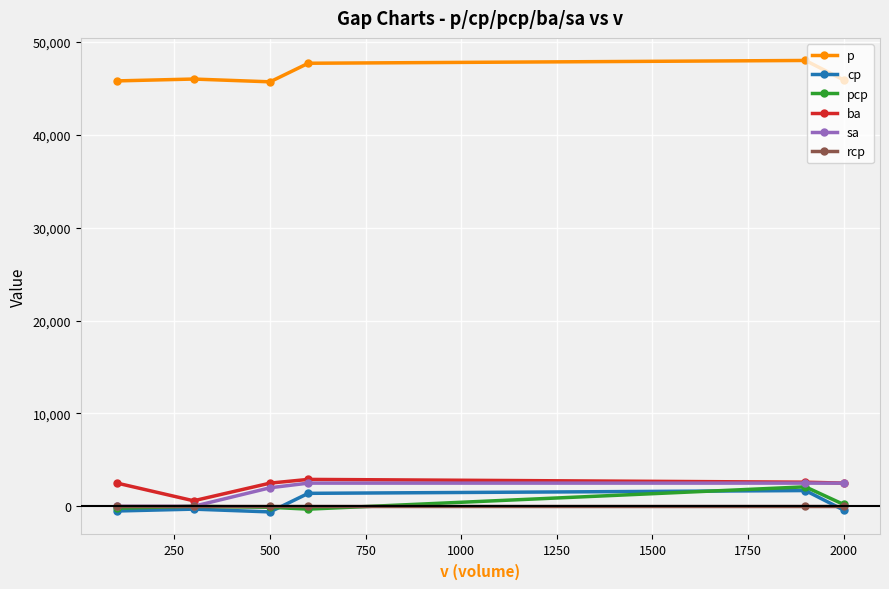

Which series has the largest total across all categories?

p